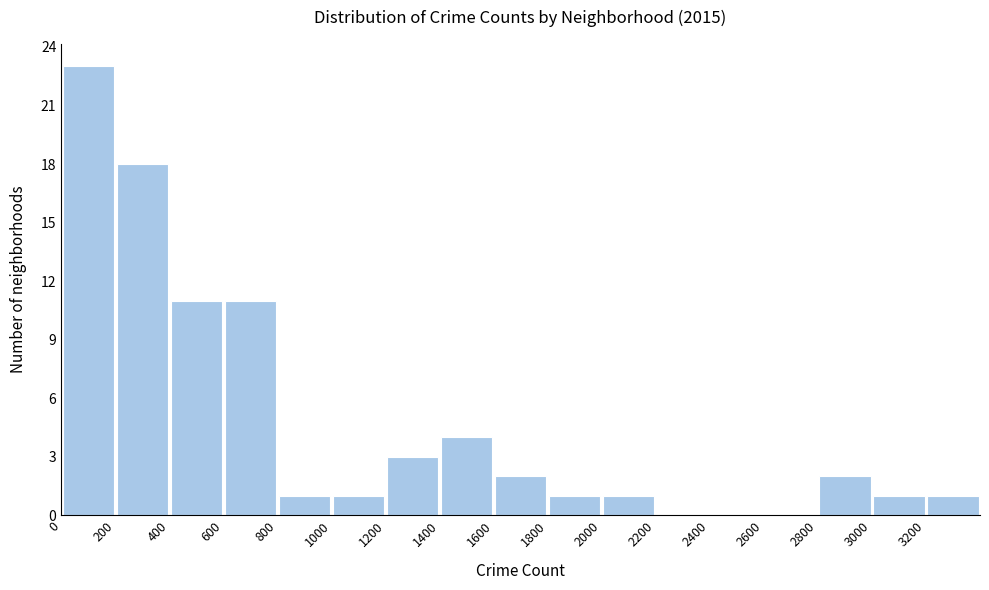

Which range on the x-axis has the tallest bar?

0 to 200